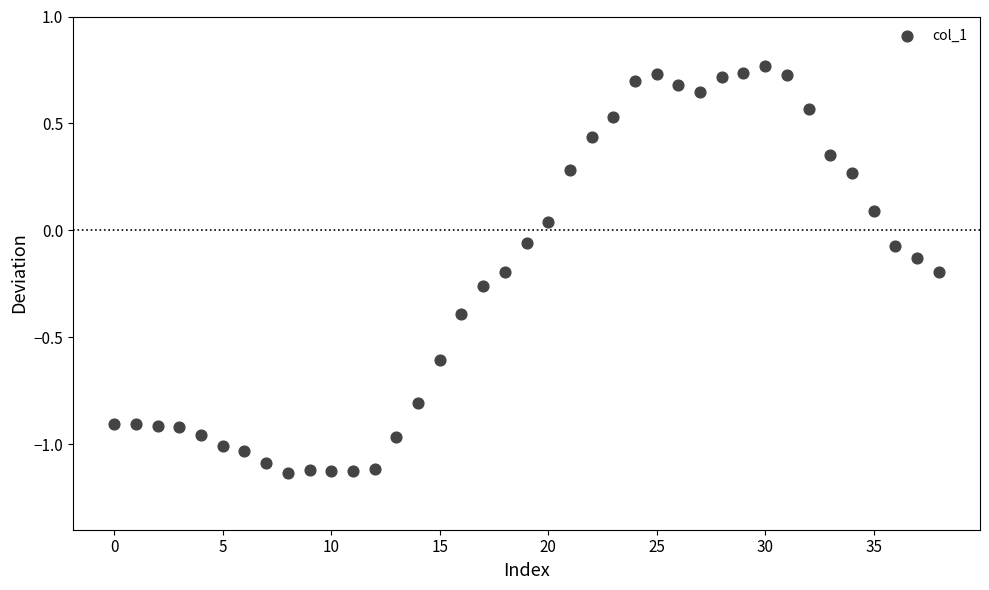

What is the range of Y values (max minus min)?

1.9